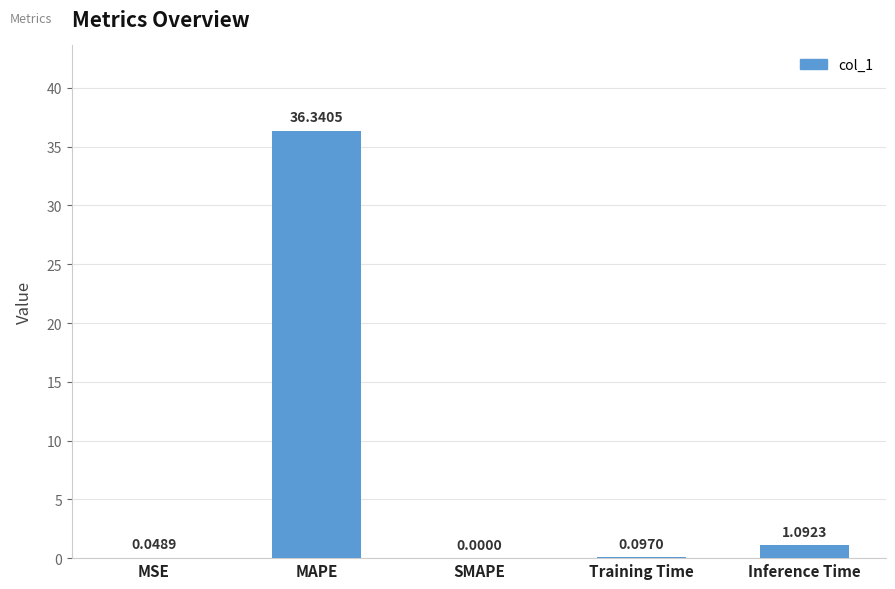

How many values exceed 0?

4